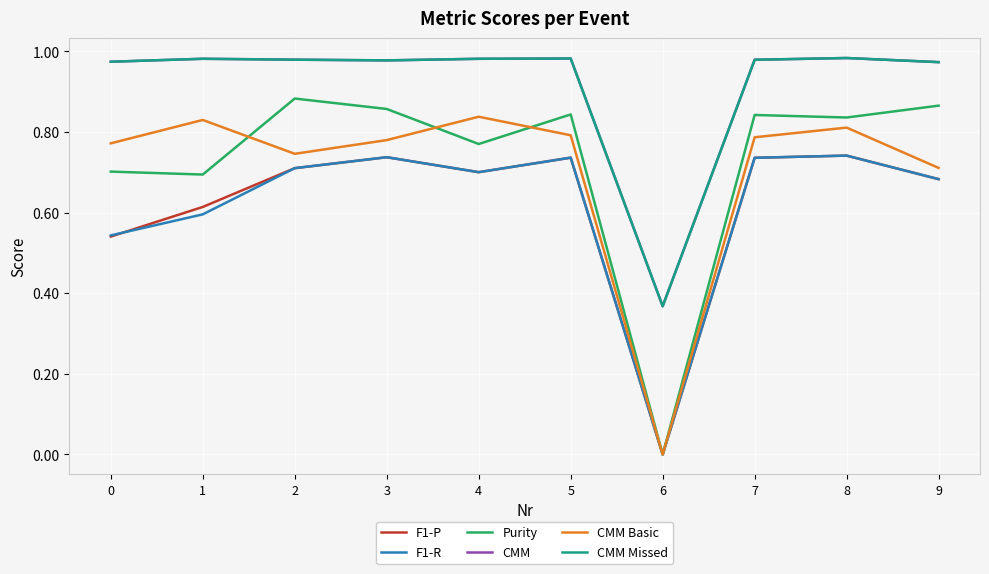

The CMM Basic series shows 0.8 at 5. True or false?

True